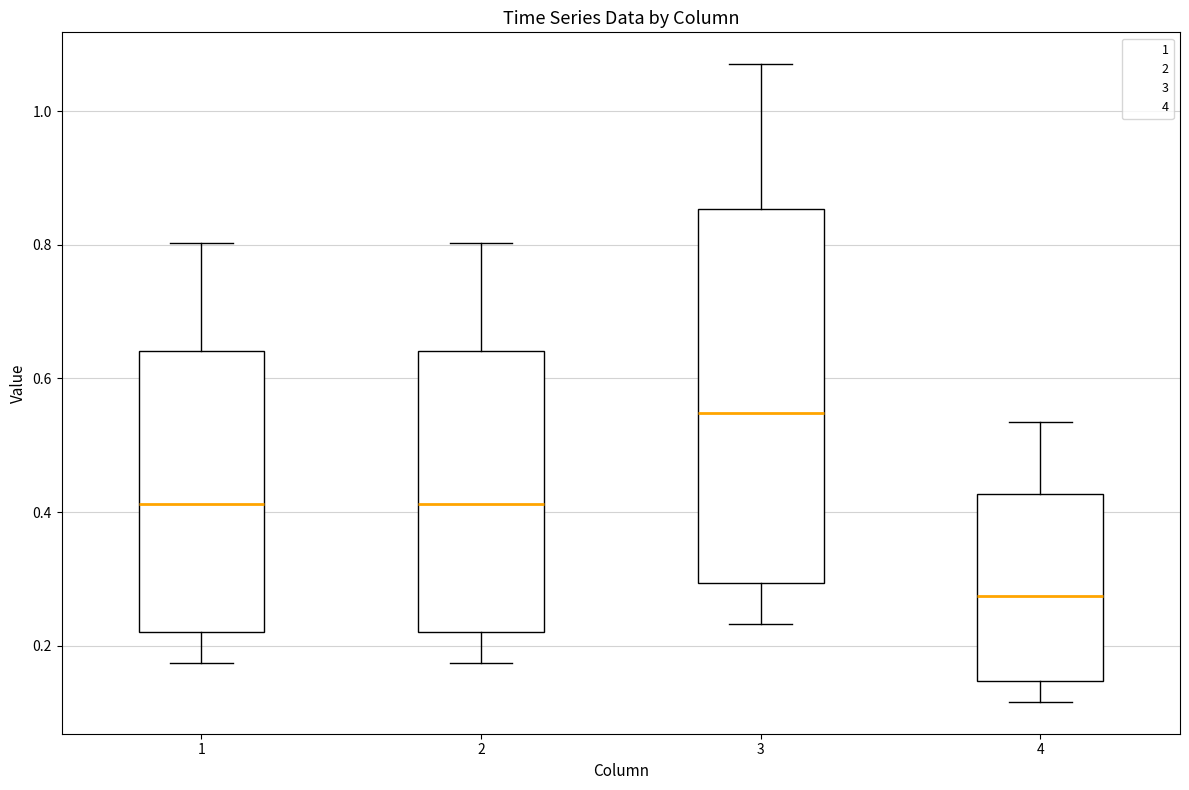

Which box has the highest median line?

3